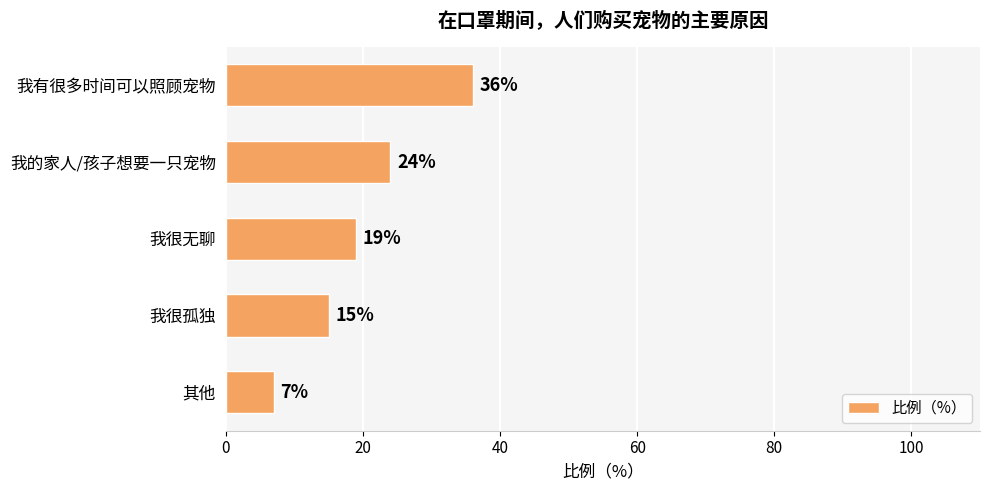

What is the value of the 4th bar from the top?

15